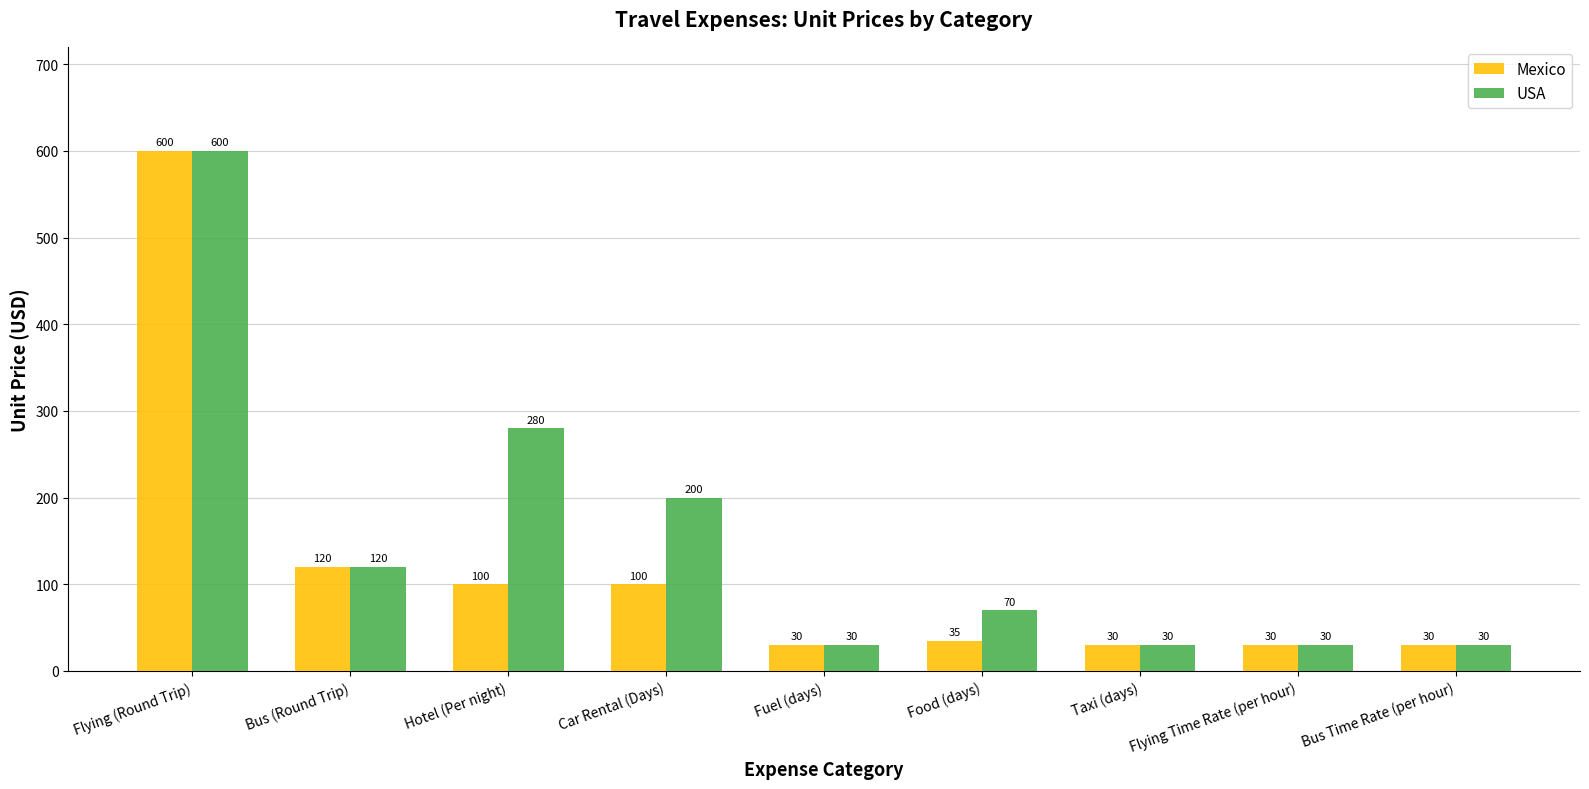

What is the spread (max minus min) of values at Food (days)?

35